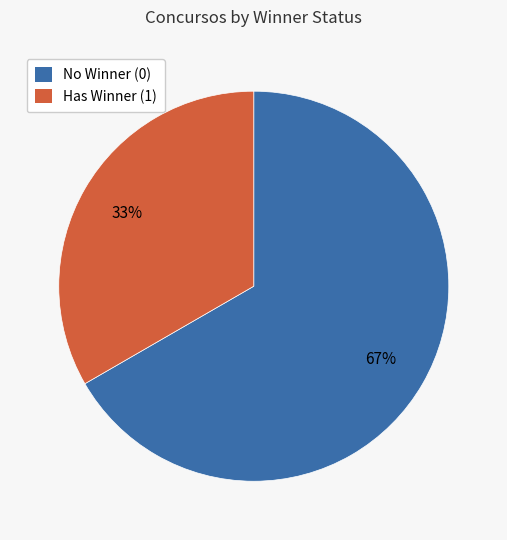

To the nearest percent, what is the average slice percentage?

50%